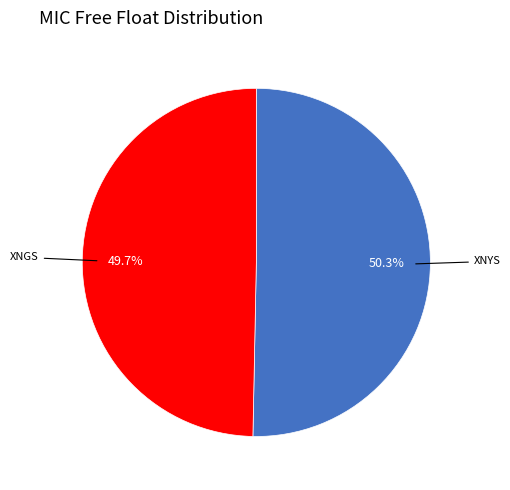

Is there any slice that represents more than half of the pie?

Yes